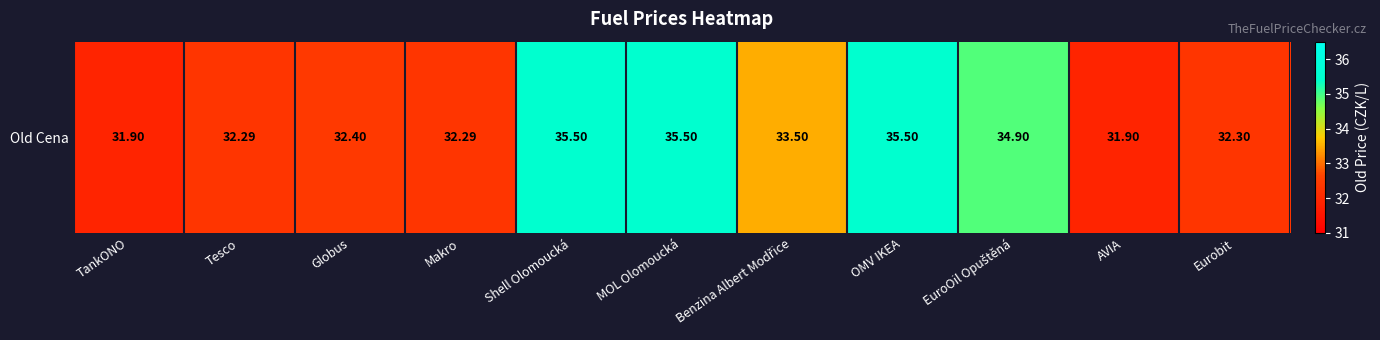

List the labels in order of value, largest first.

Shell Olomoucká, MOL Olomoucká, OMV IKEA, EuroOil Opuštěná, Benzina Albert Modřice, Globus, Eurobit, Tesco, Makro, TankONO, AVIA